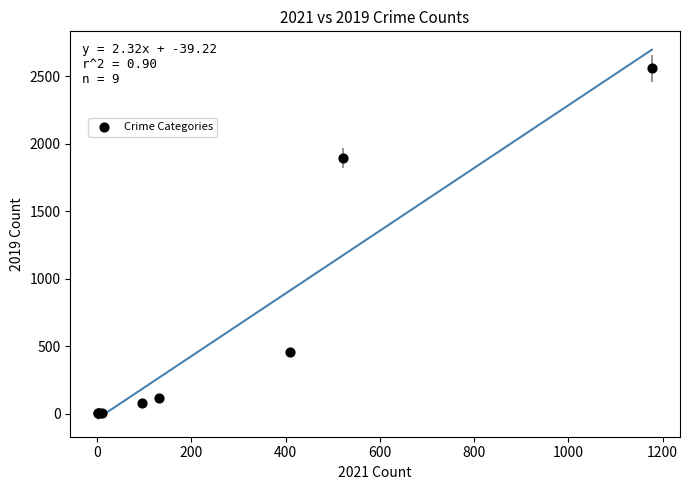

What Y value in the scatter plot is closest to 1279?

1895